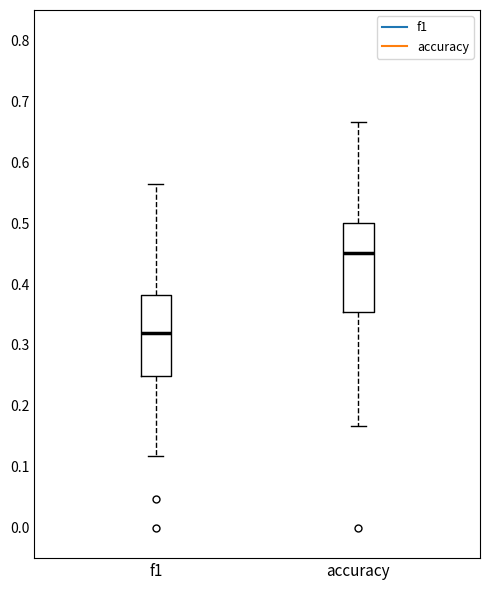

Reading left to right, read every box against the y-axis: the position of its median line, the range the box covers, and the ends of its whiskers. The values are not printed on the chart, so give them approximately, as read against the axis.

f1: median 0.32, box 0.25 to 0.38, whiskers 0.12 to 0.56
accuracy: median 0.45, box 0.35 to 0.50, whiskers 0.17 to 0.67